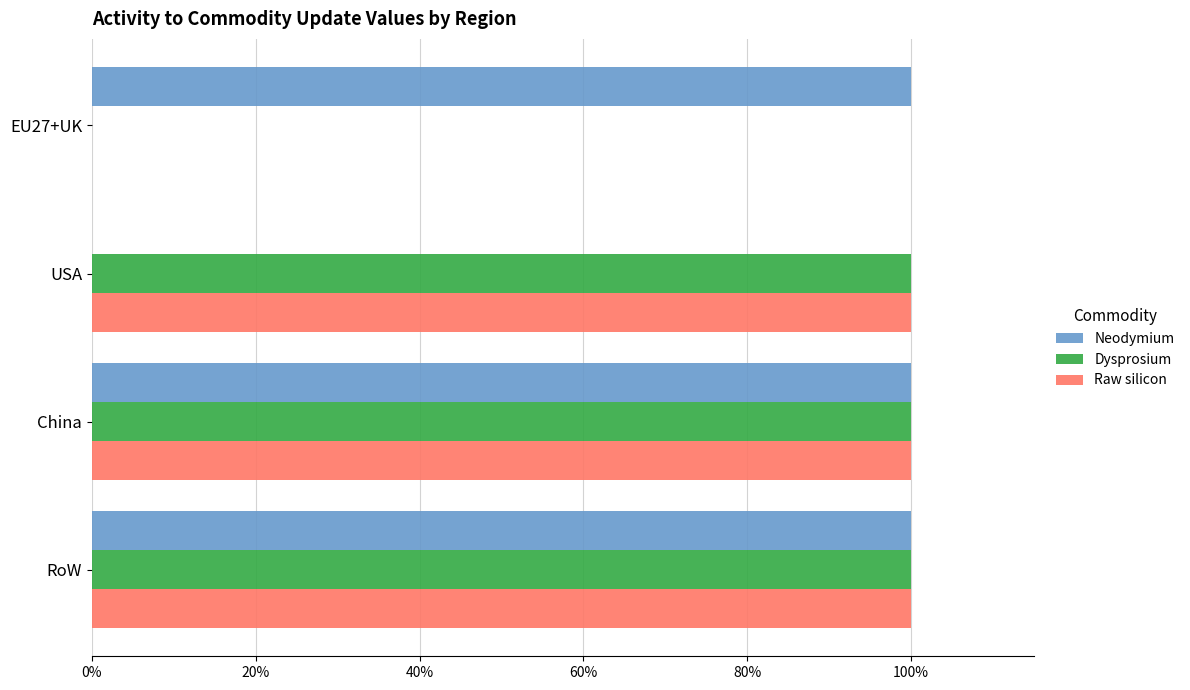

What position from the left is EU27+UK?

1